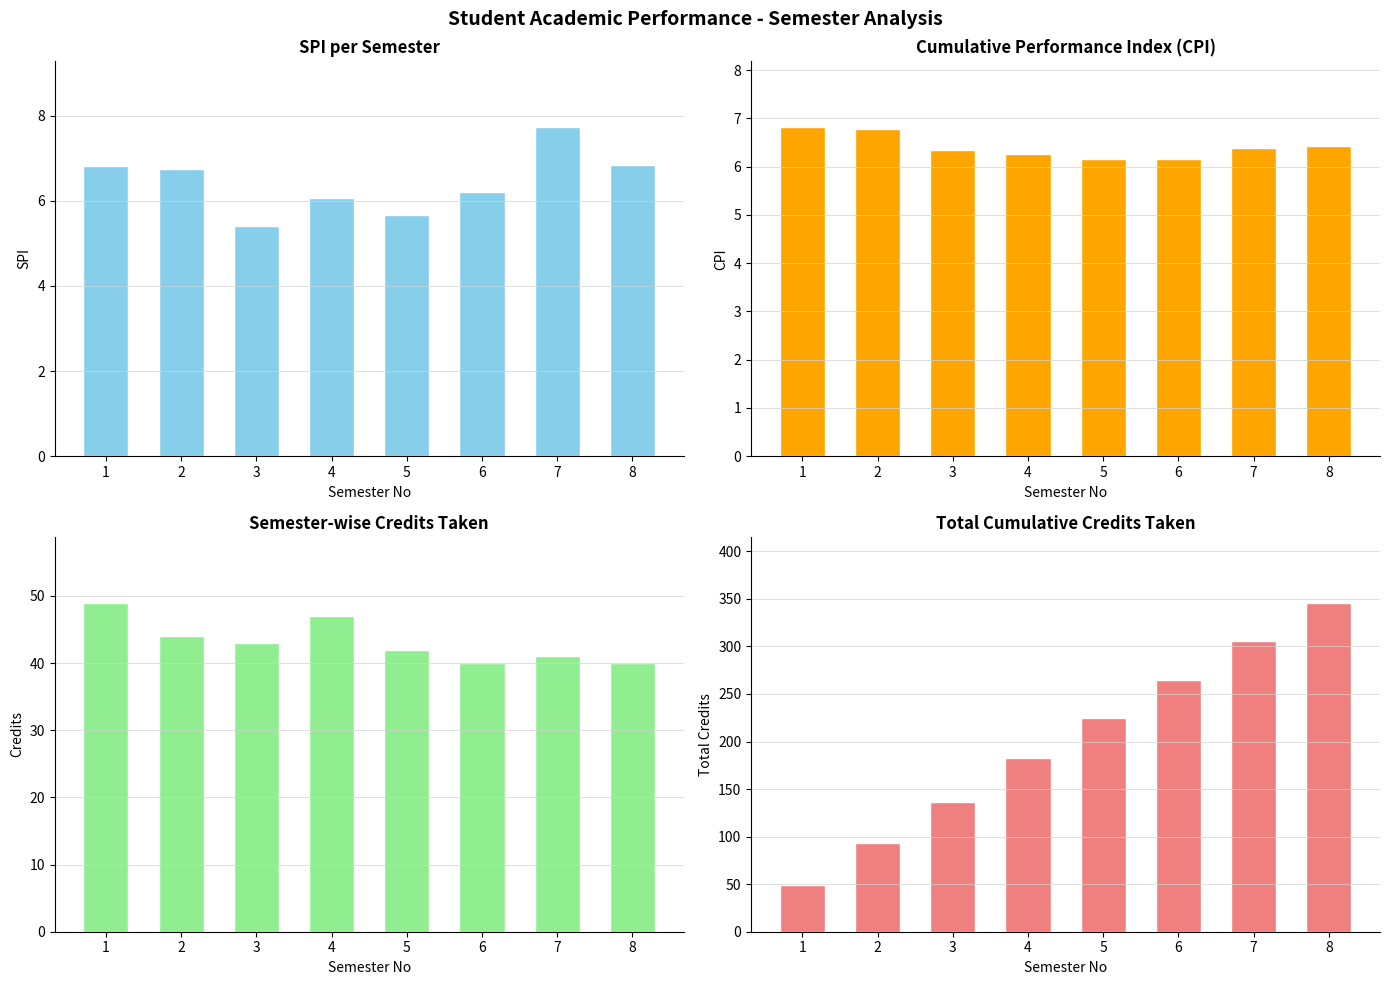

Which series has the widest spread of values?

Total Credits taken